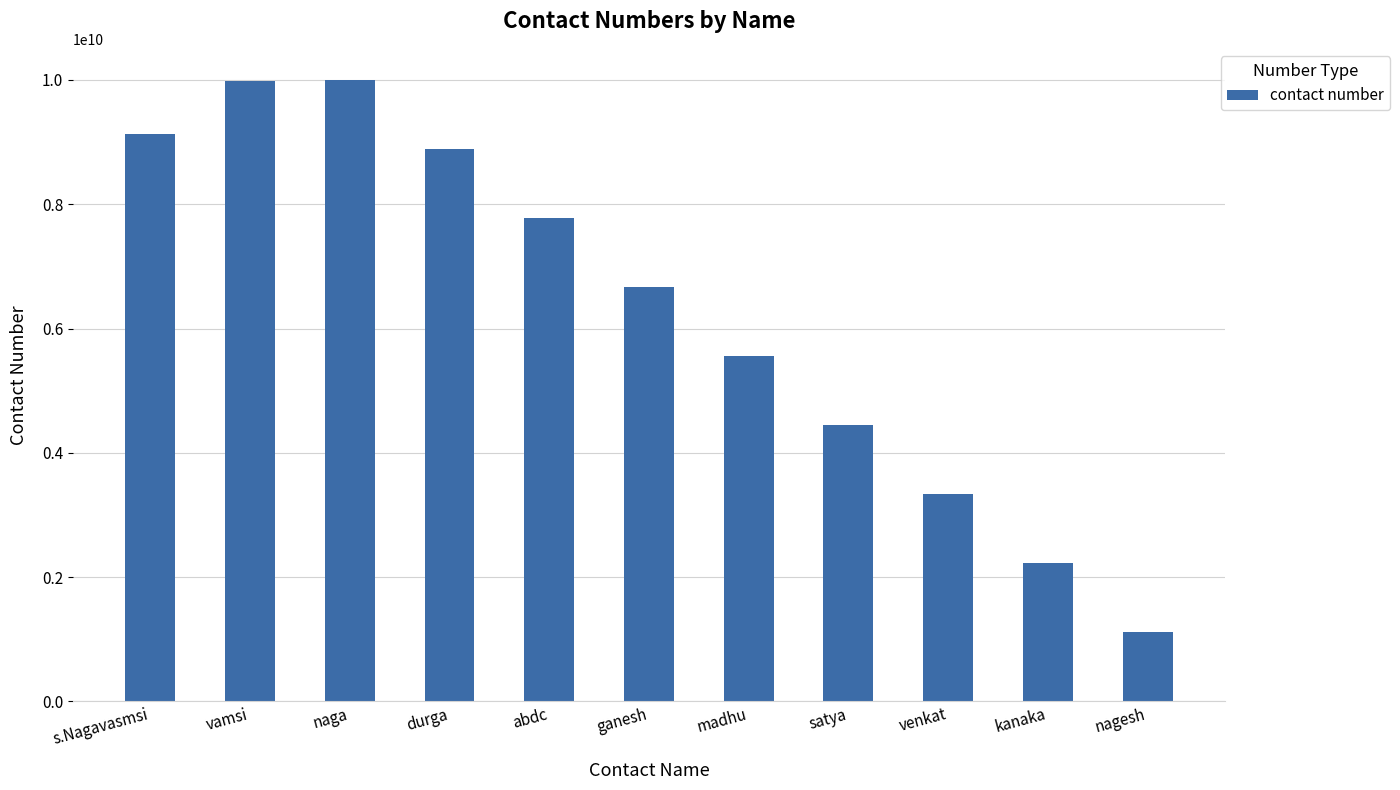

What is the greatest value displayed?

9999999999